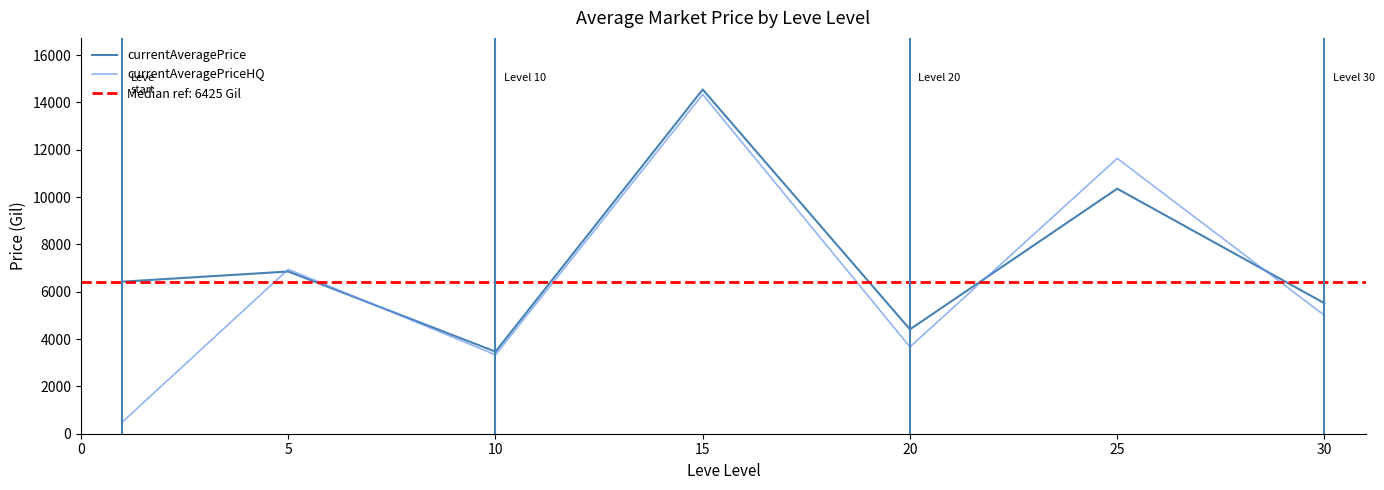

At which category is the sum across all series the highest?

15